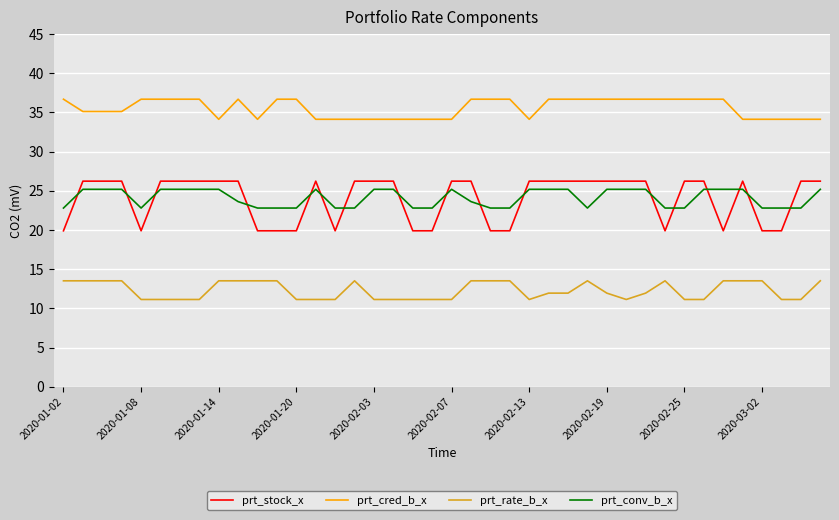

Which series has the largest range (max minus min)?

prt_stock_x